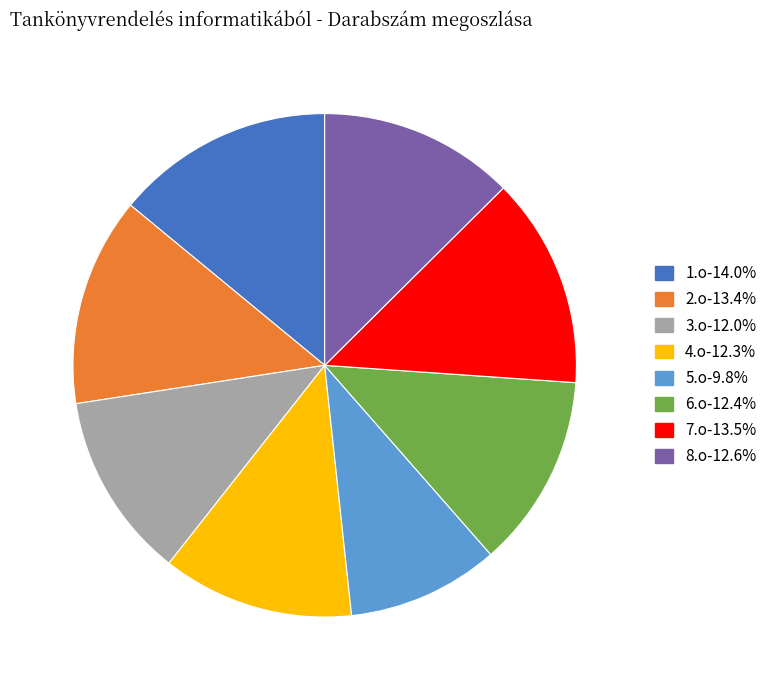

Between 1.o and 3.o, which is larger?

1.o